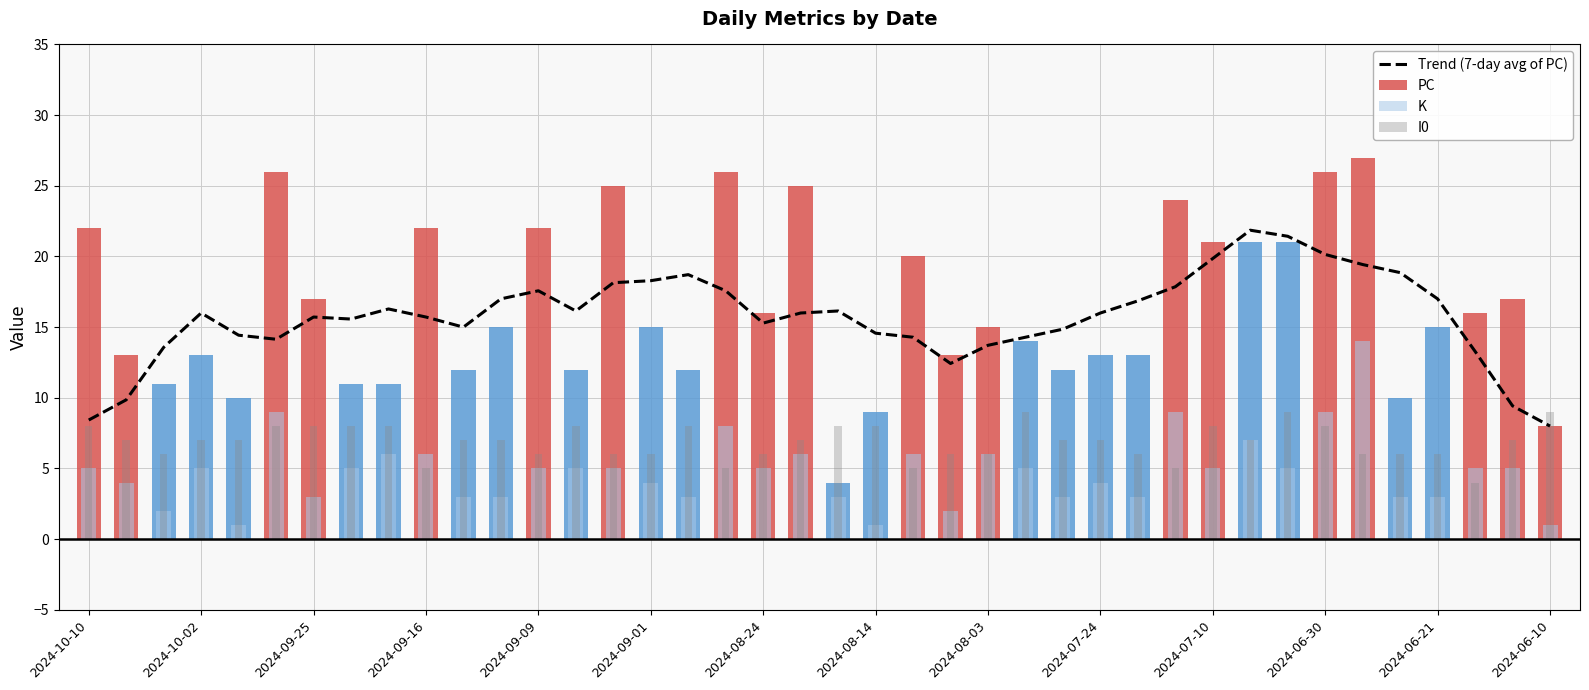

What is the difference between the maximum and second lowest values in the K series?

13.0